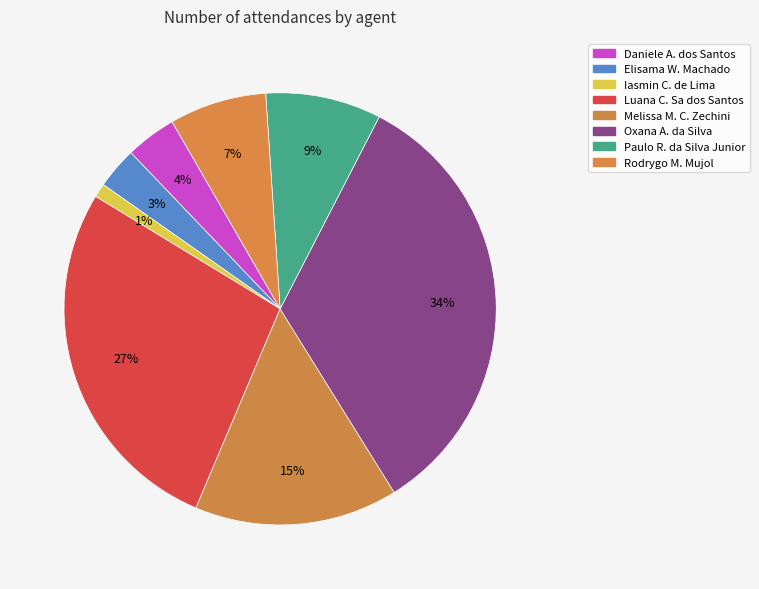

Count the number of slices in the pie.

8